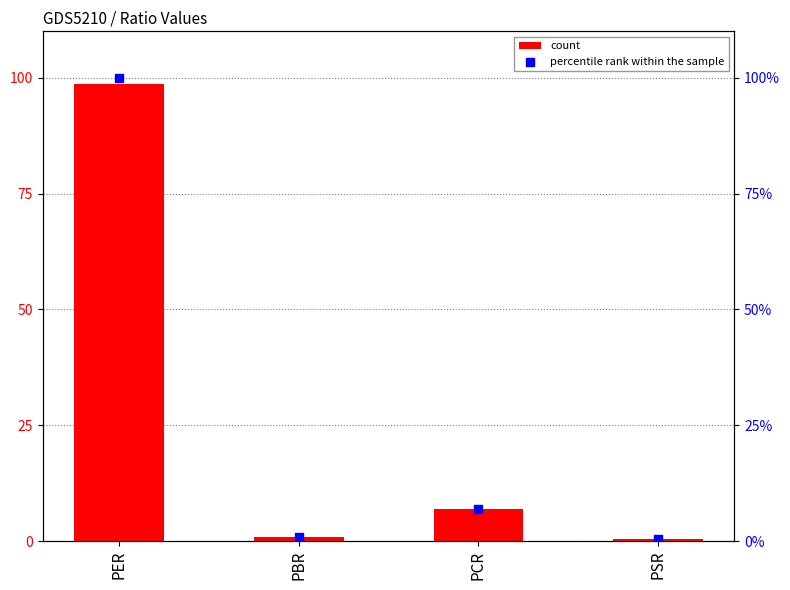

At how many categories does at least one series exceed 27?

1